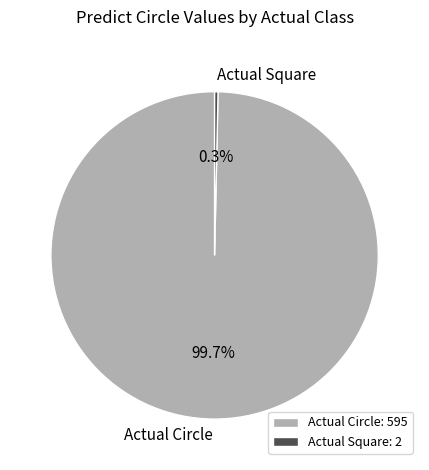

Does Actual Circle account for over 50% of the chart?

Yes